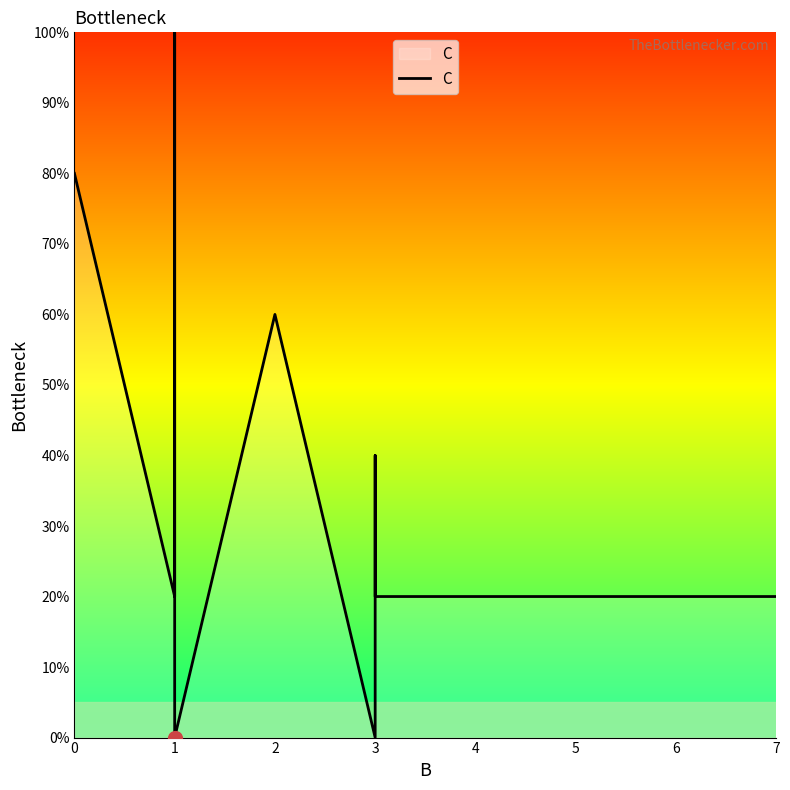

Where is the first local minimum?

1